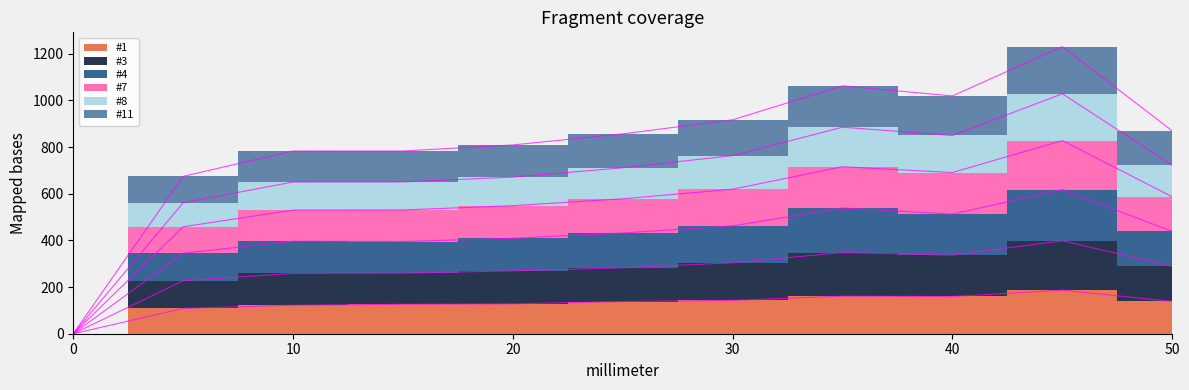

What is the value of the #1 point at the 2nd from the left?

108.7